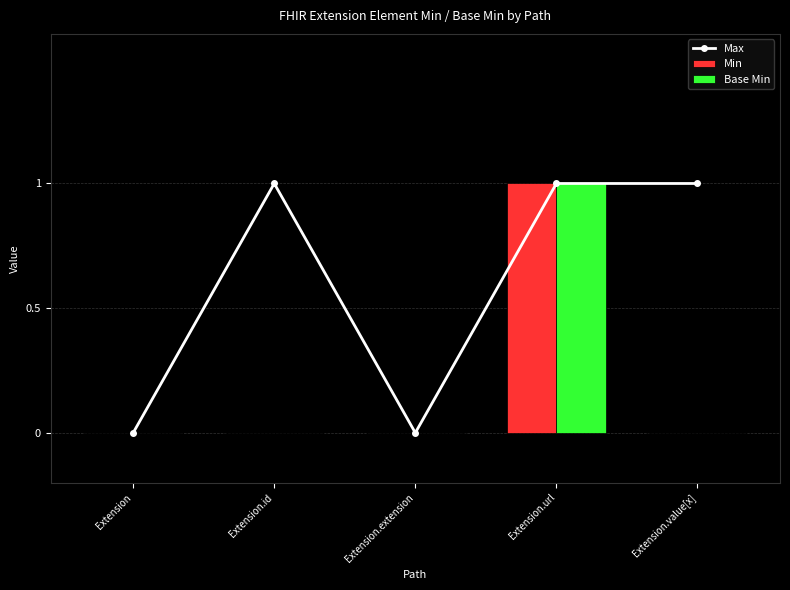

Which has a higher value, Extension.extension or Extension.id?

Extension.id